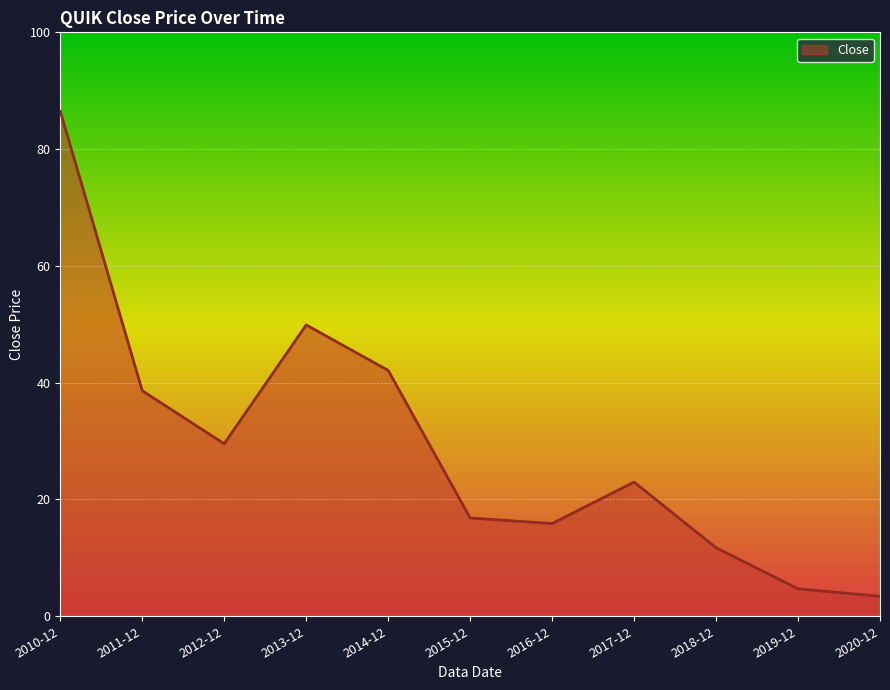

What is the ratio of the value at 2018-12 to the value at 2013-12?

0.2